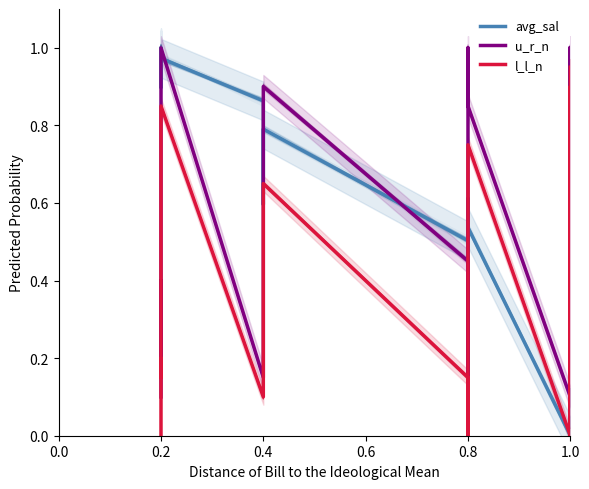

What is the maximum value shown in the chart?

1.0